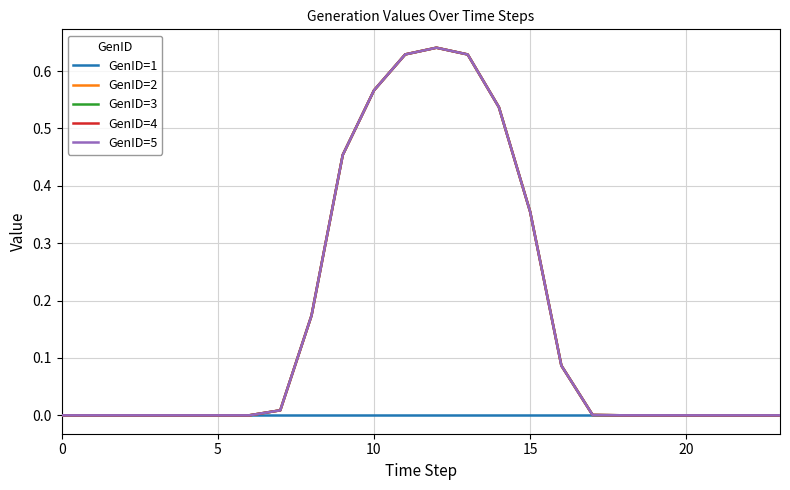

Does the chart have visible grid lines?

Yes